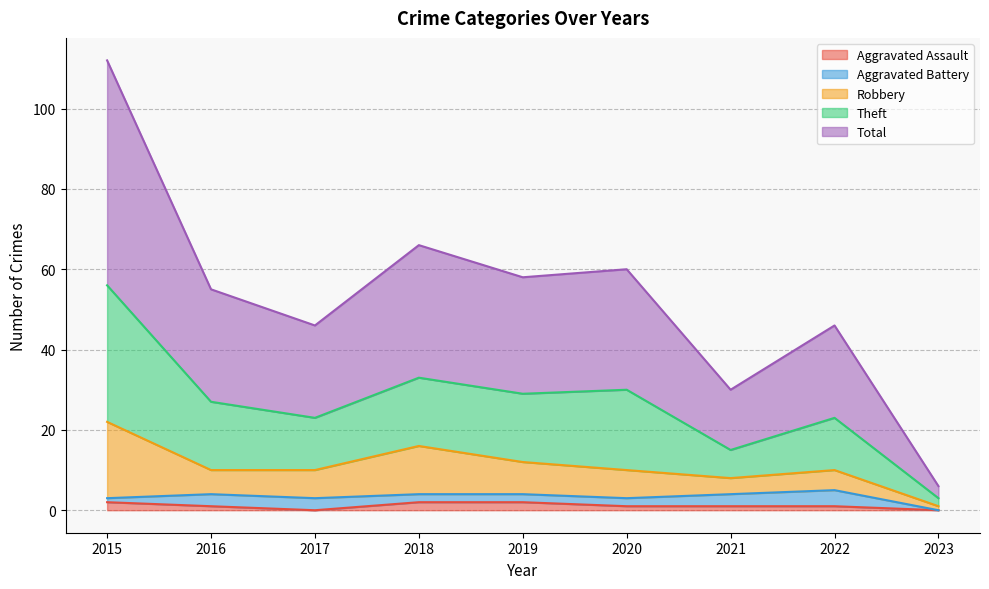

Is the value of Total at 2015 greater than the value of Theft at 2022?

Yes